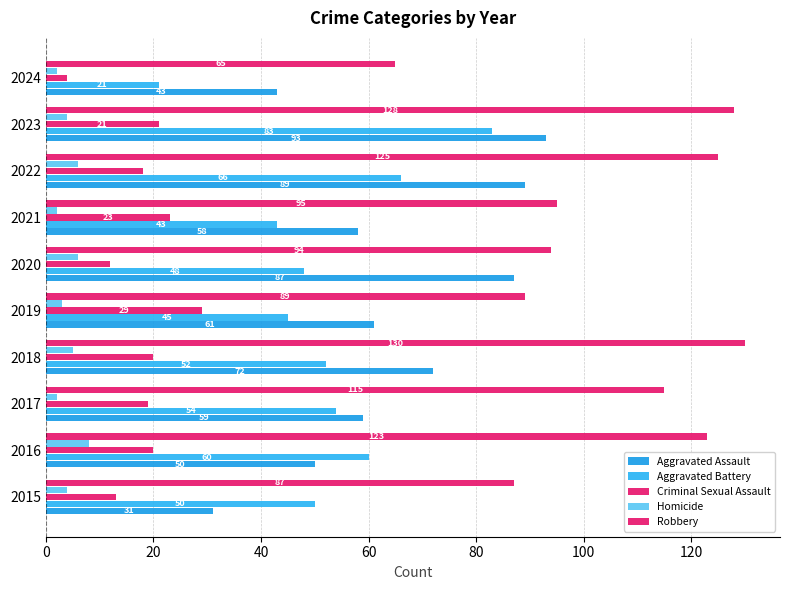

What is the average value of the Aggravated Assault series?

64